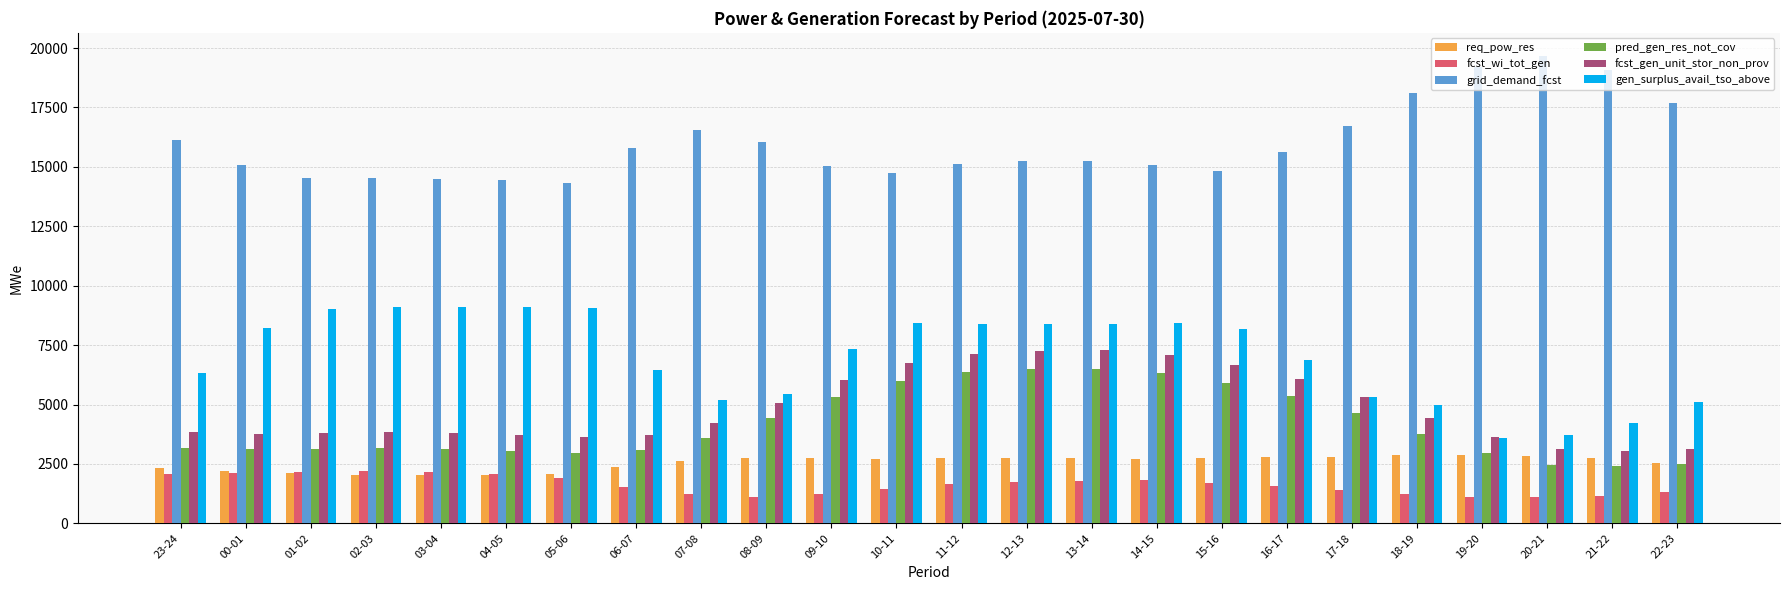

True or false: grid_demand_fcst has a value of 25265 at 06-07.

False